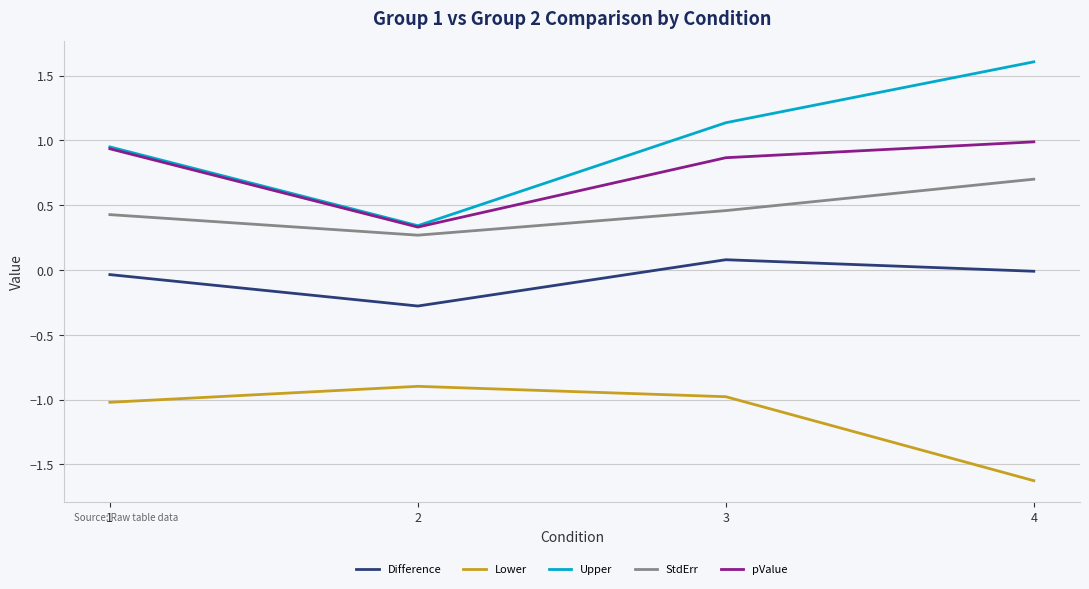

Is this an area chart (filled region under the line)?

No